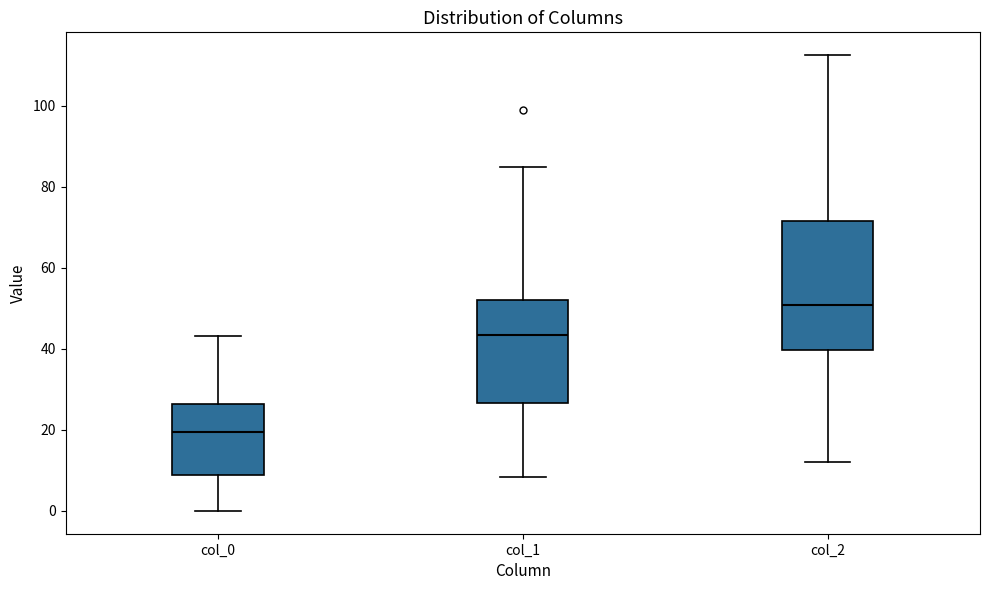

Which box has the highest median line?

col_2